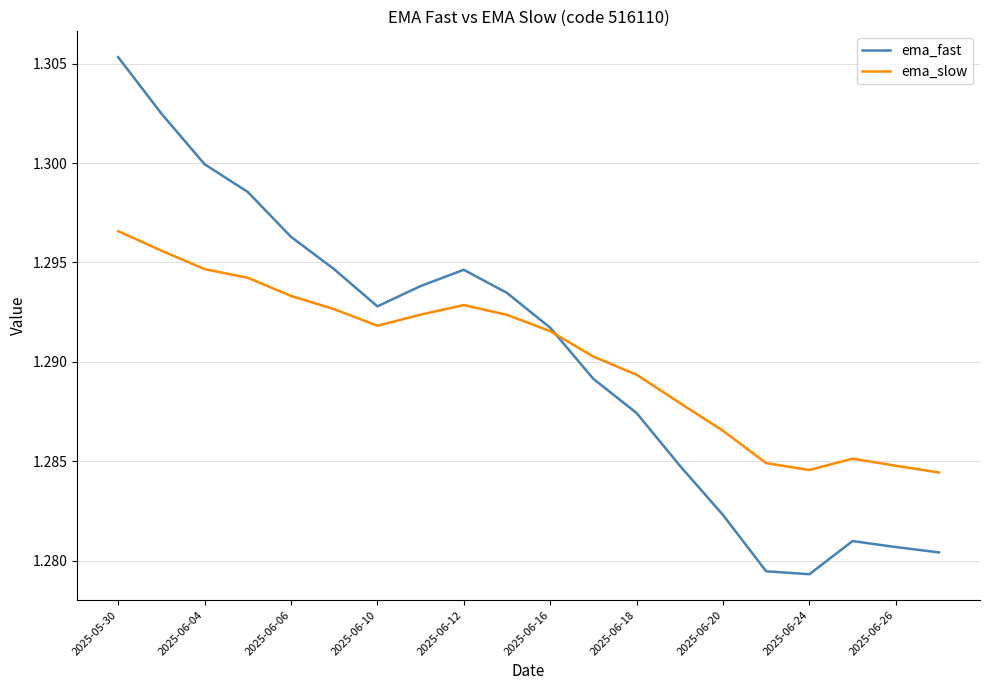

Which series has the largest range (max minus min)?

ema_fast